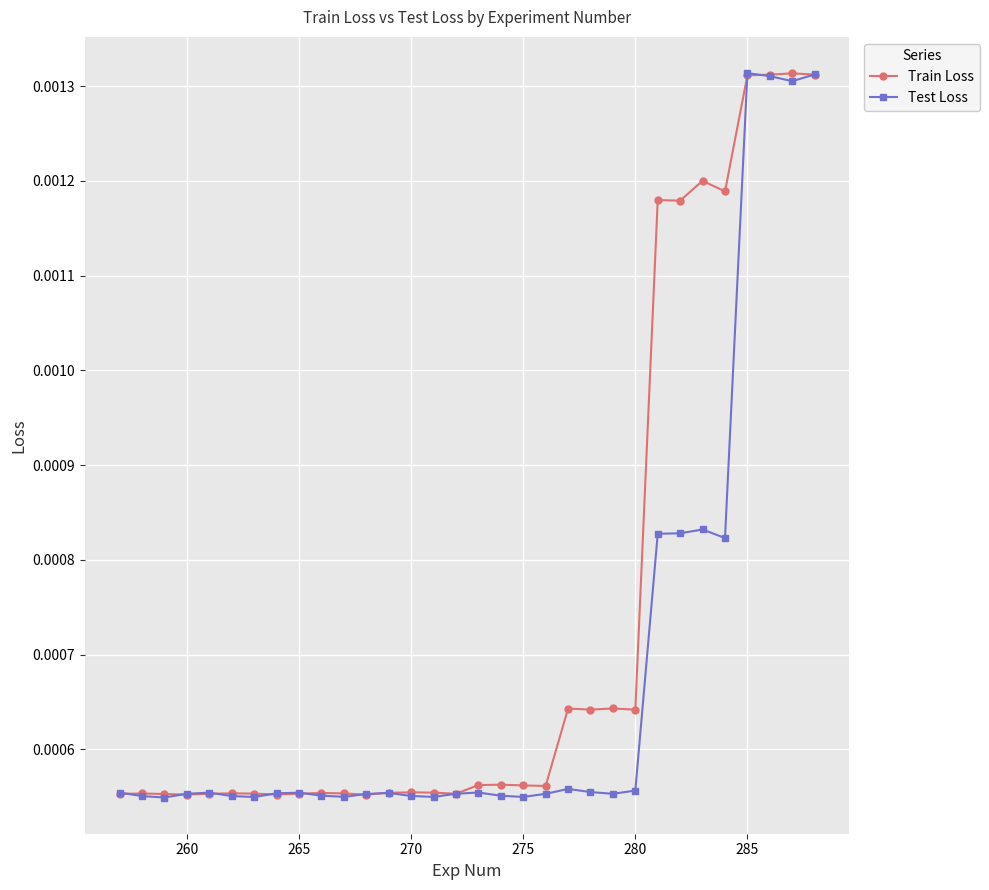

List the series in order of their overall mean, highest first.

Train Loss, Test Loss